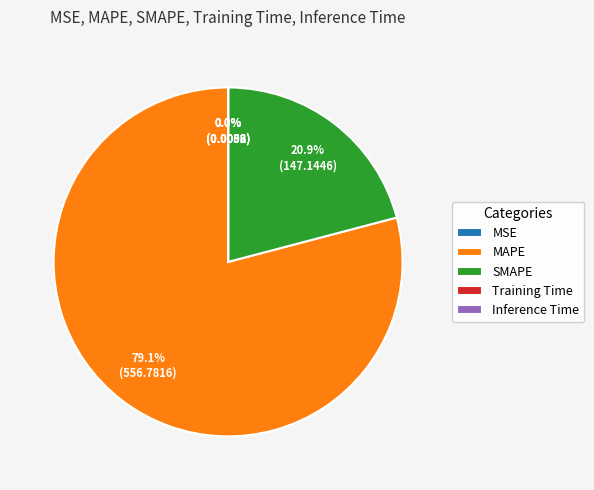

Is the sum of SMAPE and MAPE greater than half?

Yes